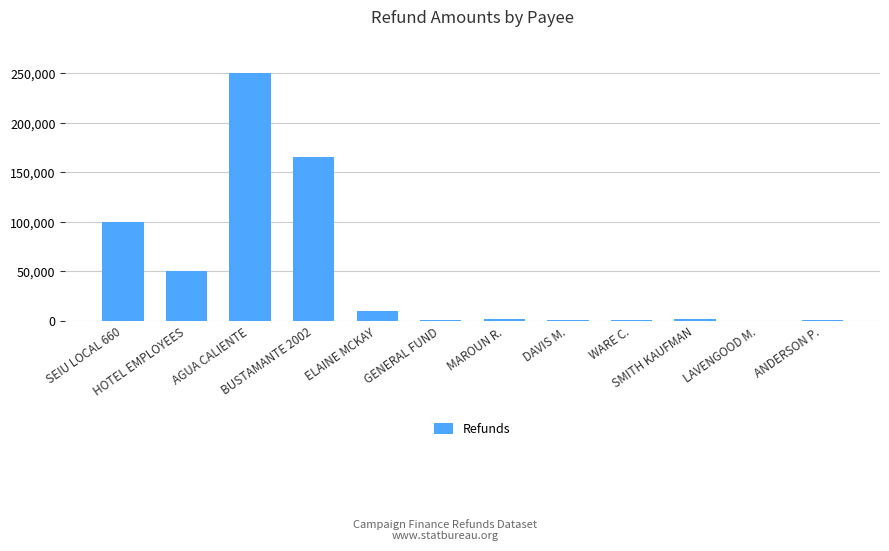

What is the maximum value shown in the chart?

250000